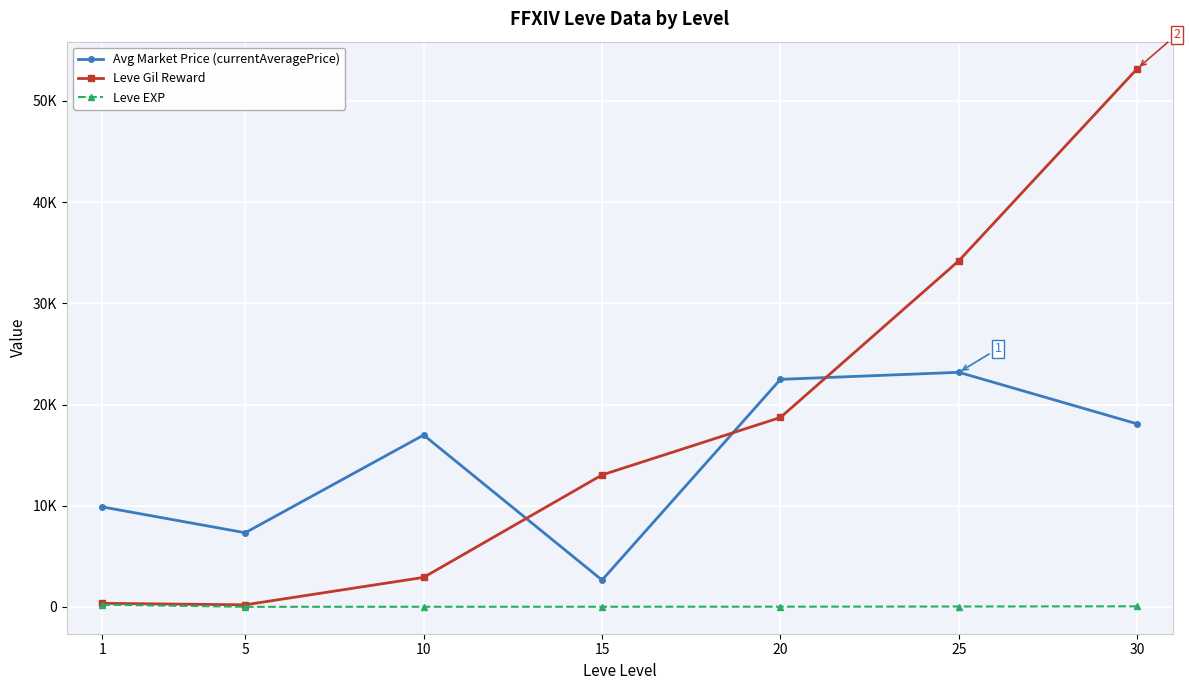

Rank the series at 30 from highest to lowest value.

Leve Gil Reward, Avg Market Price (currentAveragePrice), Leve EXP